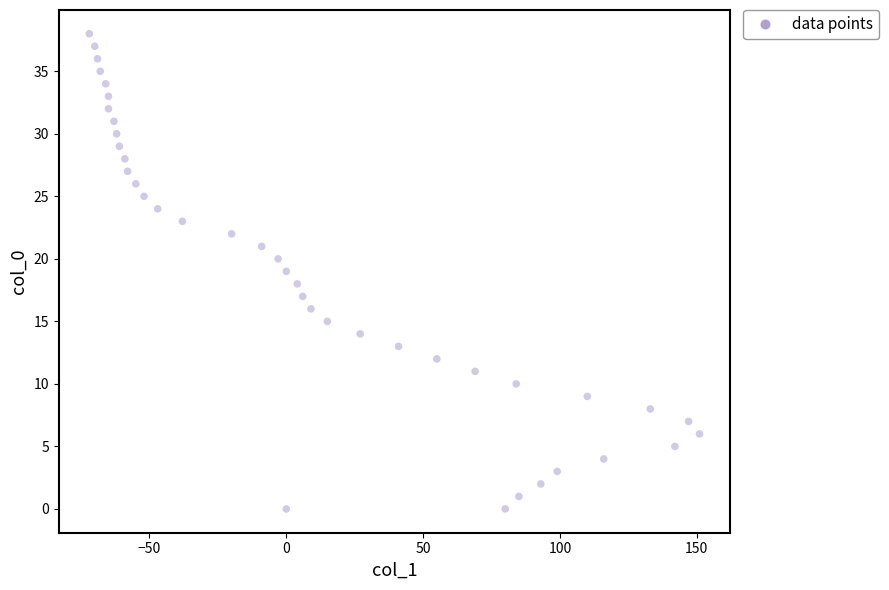

What is the range of Y values (max minus min)?

38